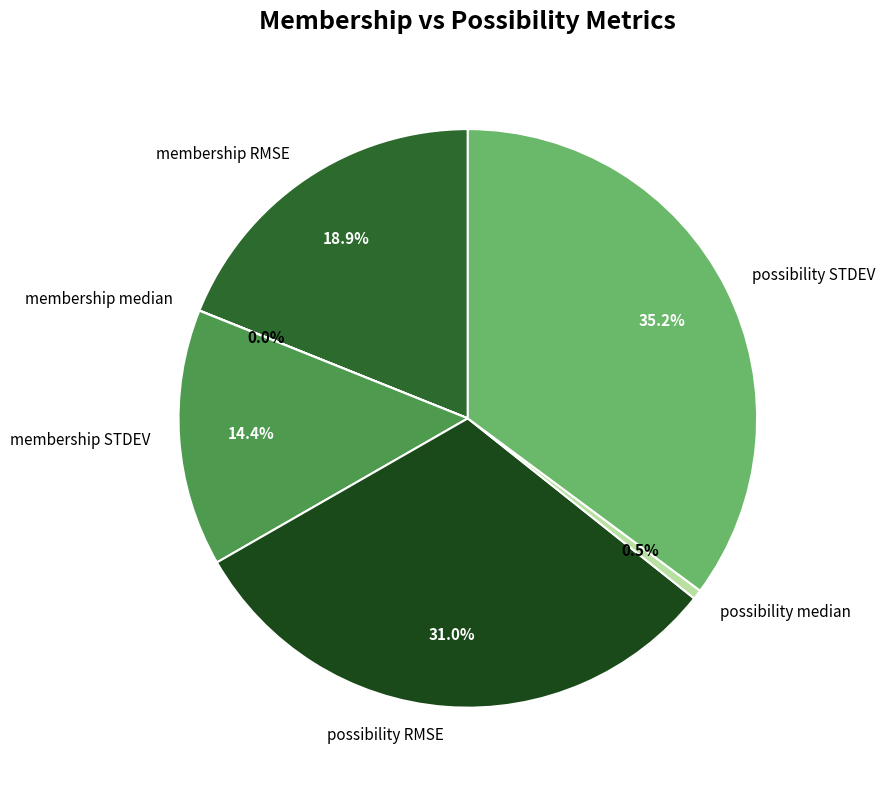

Combined, do membership STDEV and possibility STDEV account for over 50%?

No